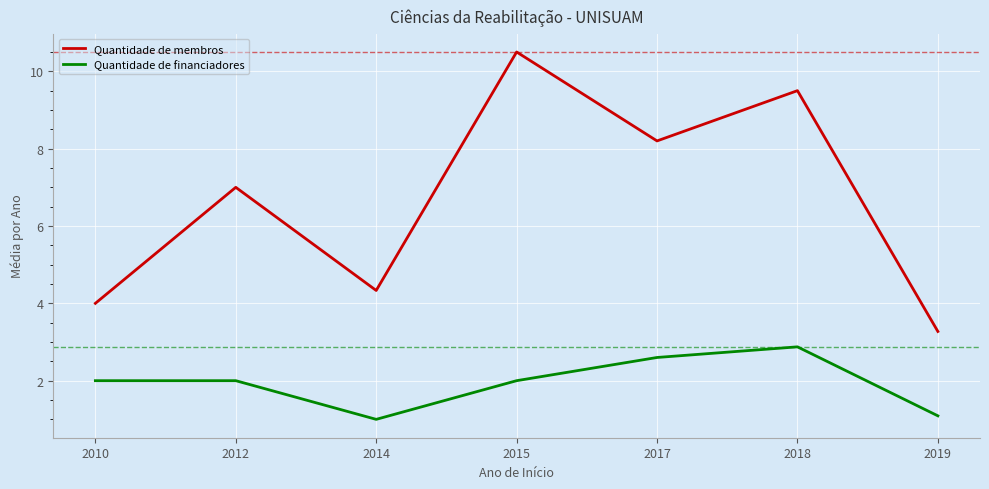

At which label is Quantidade de membros closest to 6?

2012